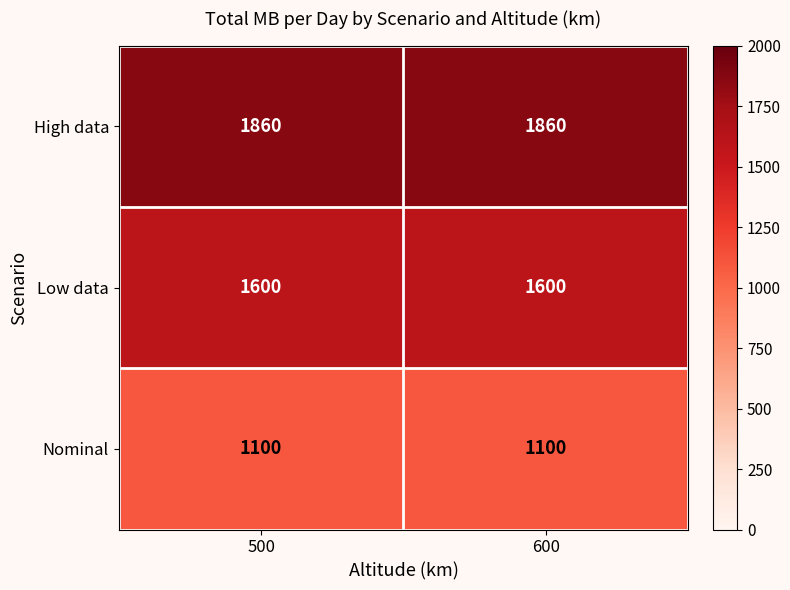

Rank the series by their average value, from lowest to highest.

Nominal, Low data, High data